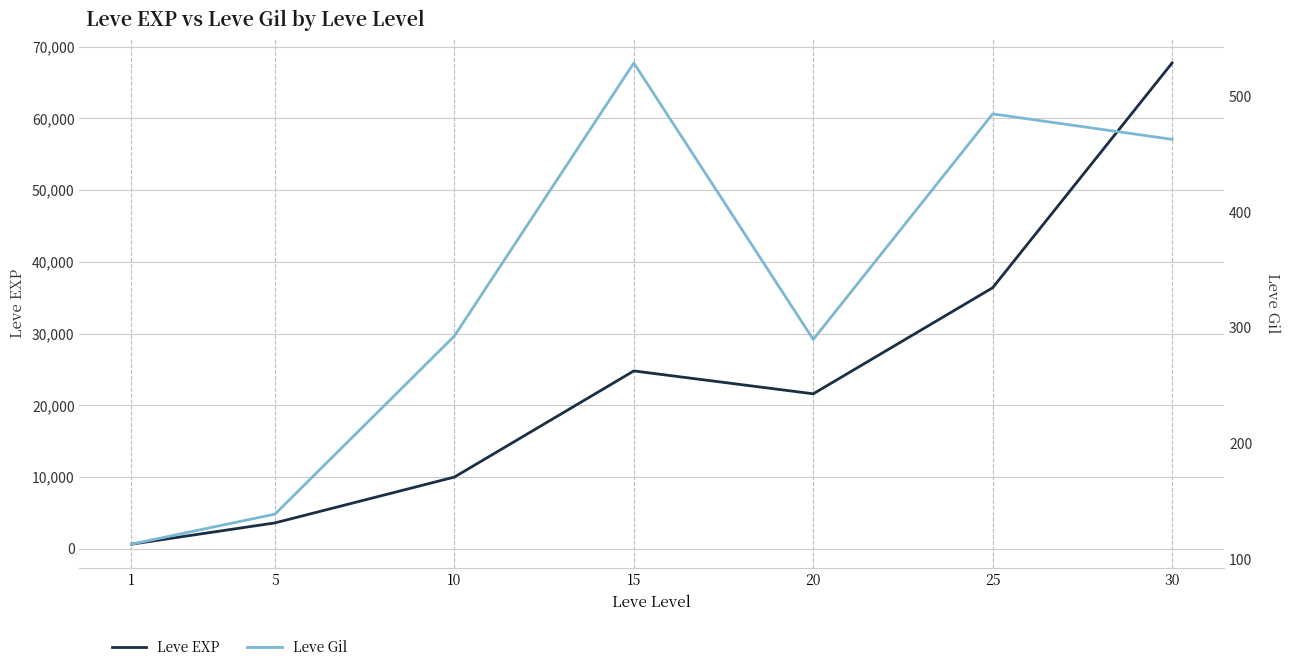

True or false: Leve EXP and Leve Gil intersect in this chart.

False